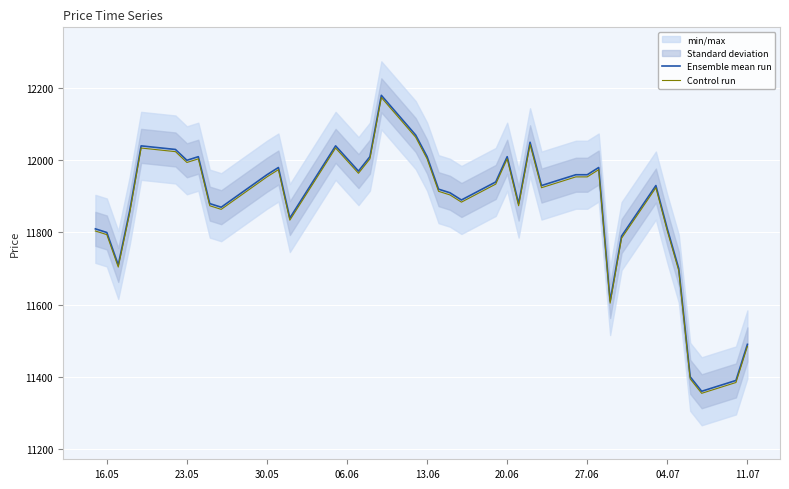

The Ensemble mean run series shows 12010.0 at 13.06. True or false?

True